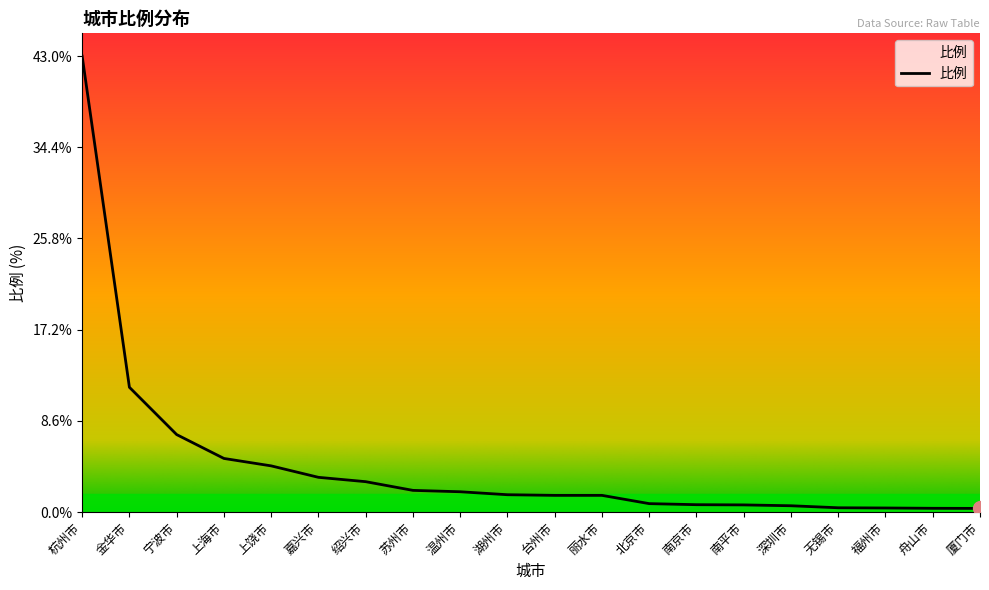

At which label is the value closest to 21?

金华市